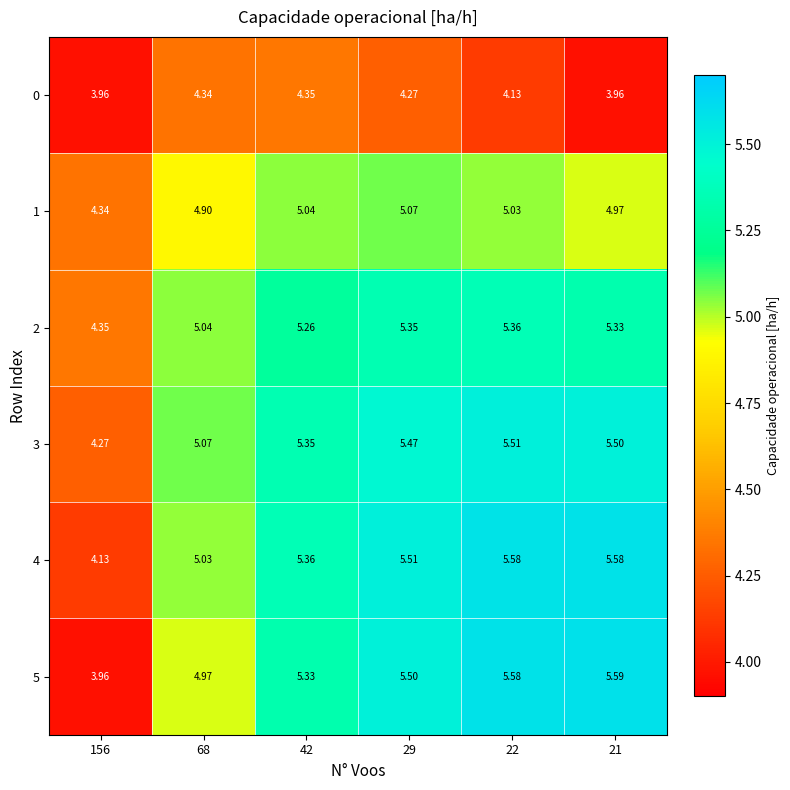

What is the spread (max minus min) of values at 42?

1.0